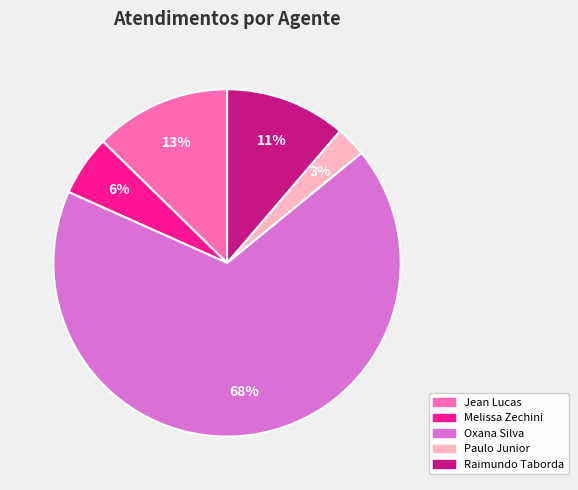

Does any single category account for the majority?

Yes